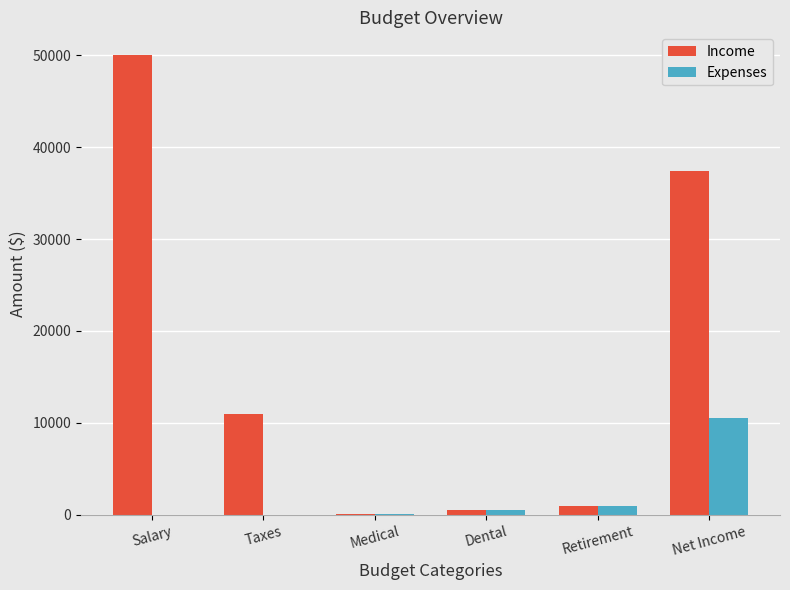

Which series has the largest range (max minus min)?

Income